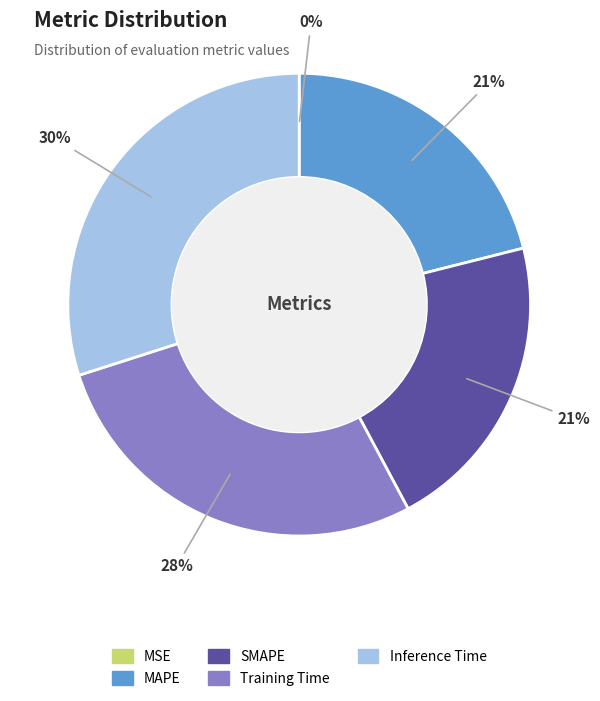

True or false: SMAPE accounts for 21% of the total.

True